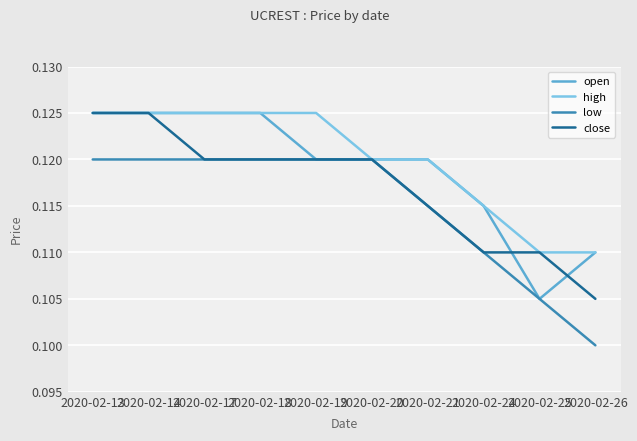

Rank the series by their average value, from lowest to highest.

low, close, open, high